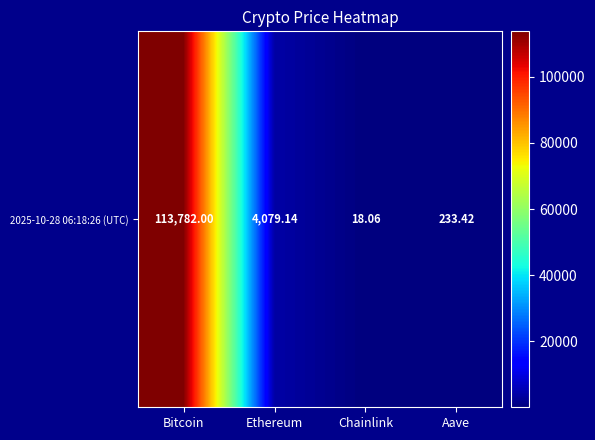

Which label corresponds to the largest value in the chart?

Bitcoin